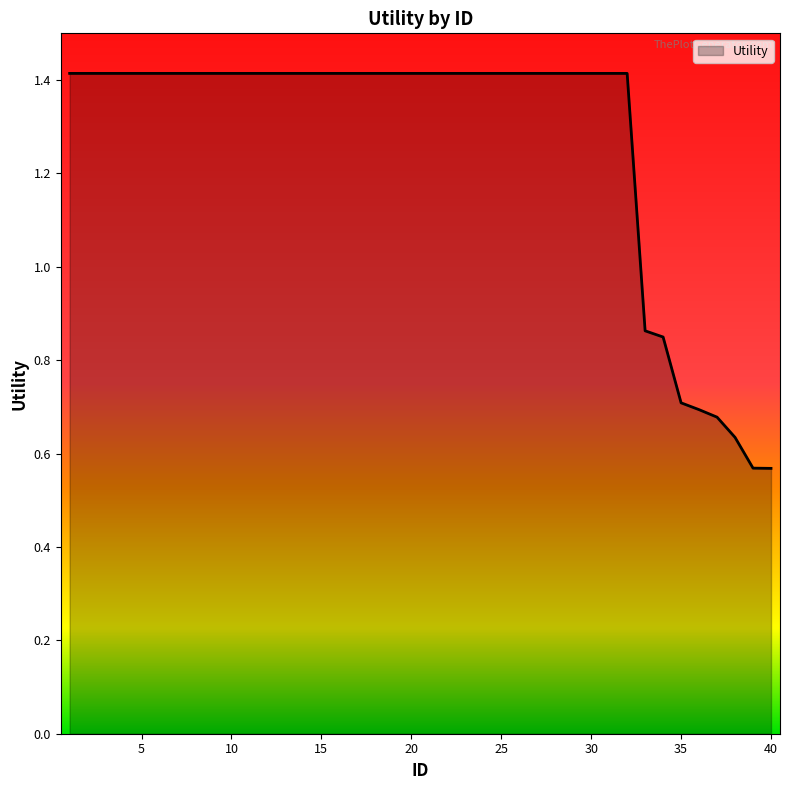

List the labels in order of value, largest first.

1, 2, 3, 4, 5, 6, 7, 8, 9, 10, 11, 12, 13, 14, 15, 16, 17, 18, 19, 20, 21, 22, 23, 24, 25, 26, 27, 28, 29, 30, 31, 32, 33, 34, 35, 36, 37, 38, 39, 40